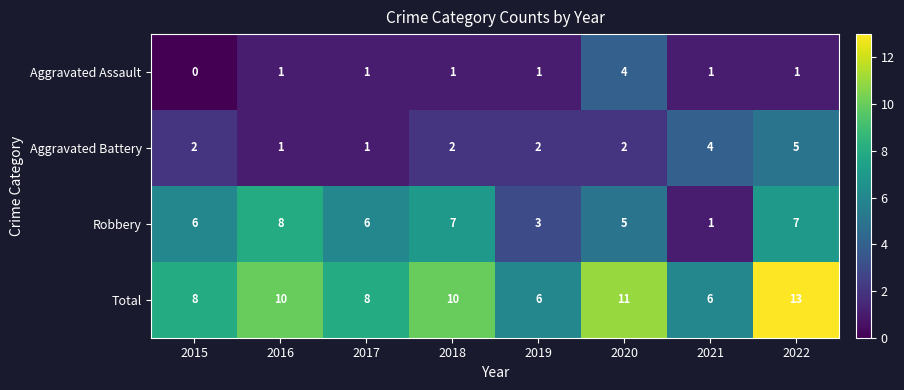

What is the spread (max minus min) of values at 2016?

9